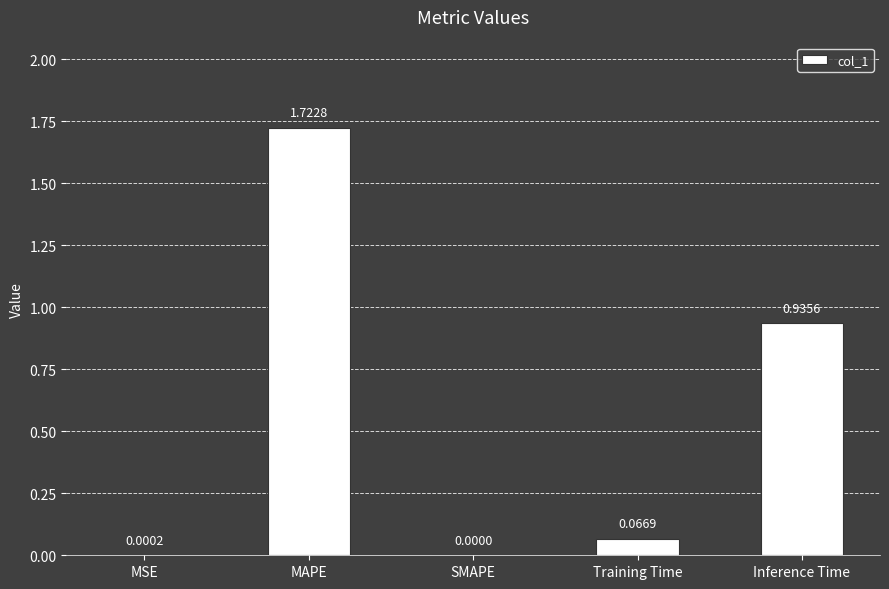

At which category does the chart reach its peak across all series?

MAPE